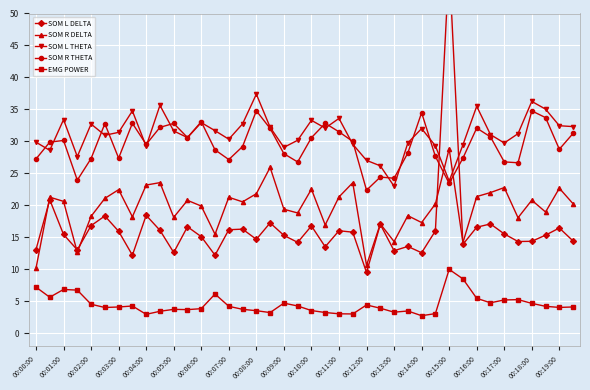

True or false: SOM R THETA and EMG POWER cross at least once.

False